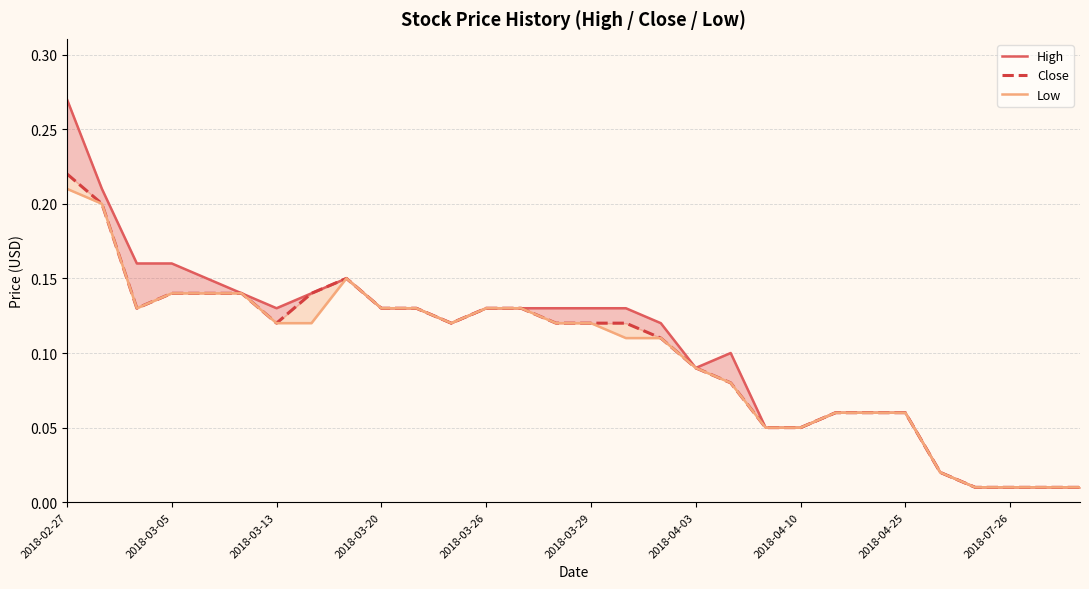

True or false: High and Low cross at least once.

False